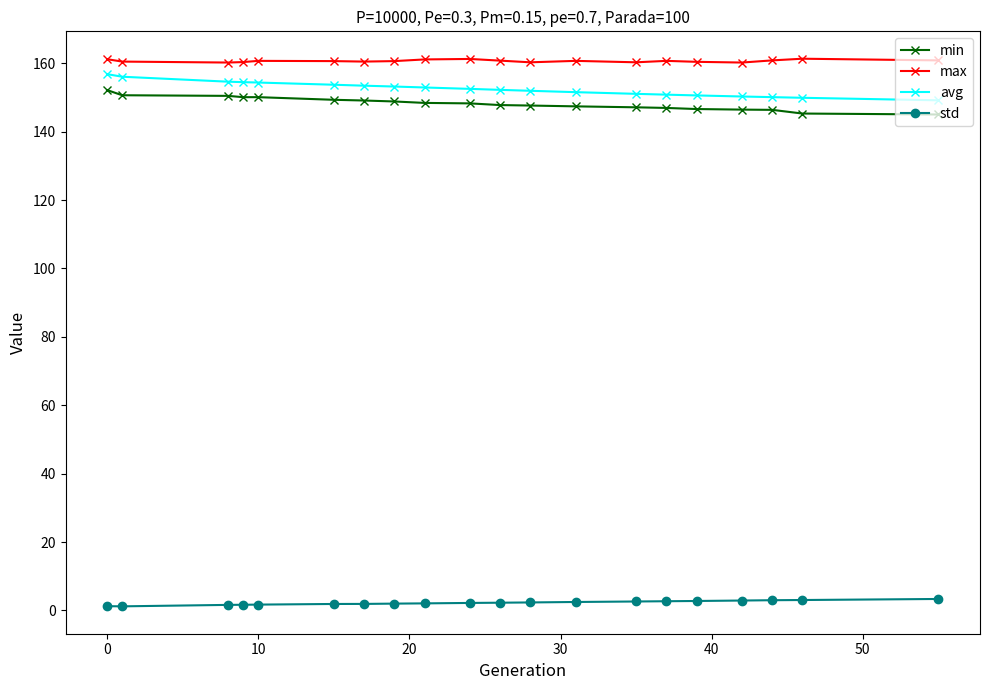

True or false: max and min intersect in this chart.

False